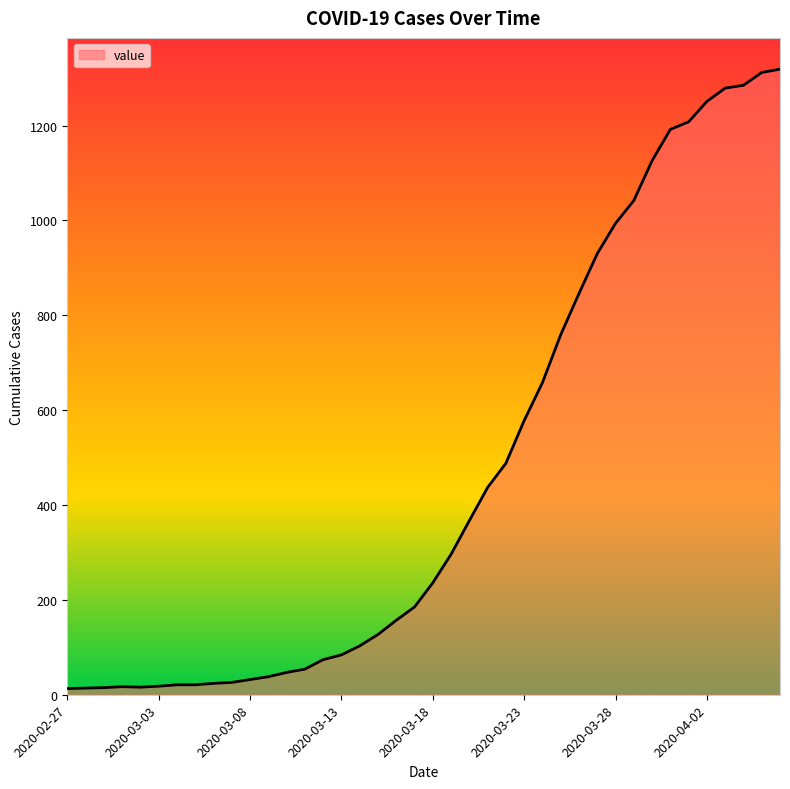

What is the maximum value shown in the chart?

1319